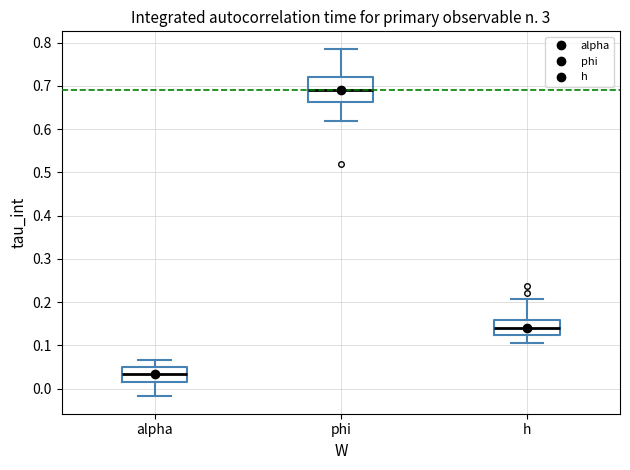

Where is the upper edge of the box for h on the y-axis? The values are not printed on the chart, so give them approximately, as read against the axis.

0.16